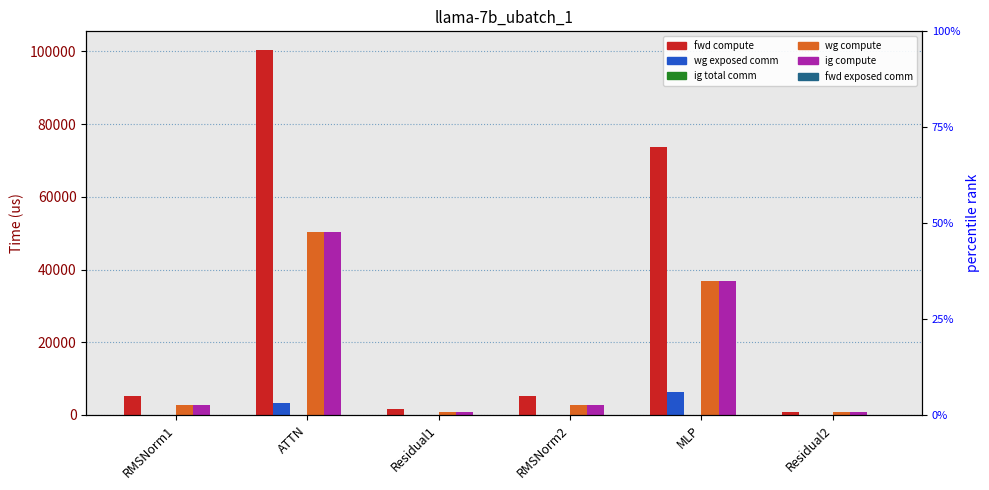

Which series changed the most between MLP and Residual2?

fwd compute